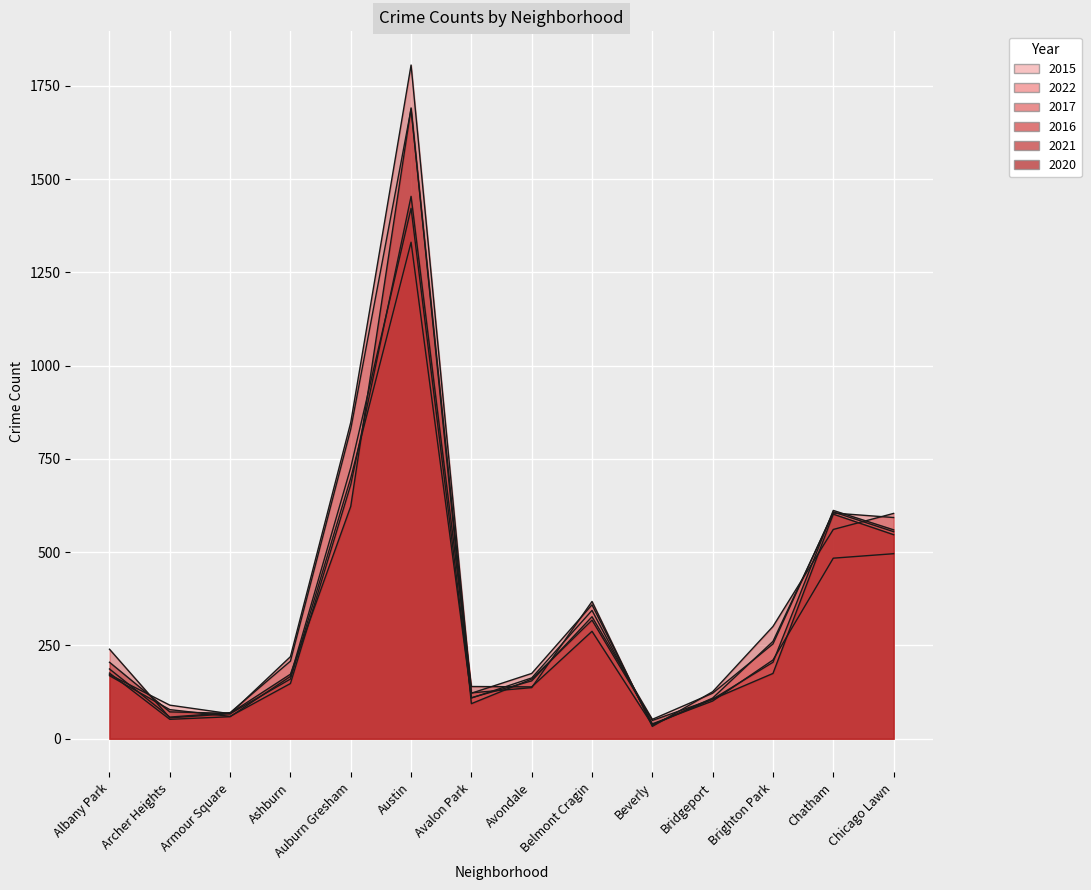

Where is 2020 nearest to the value 870?

Auburn Gresham